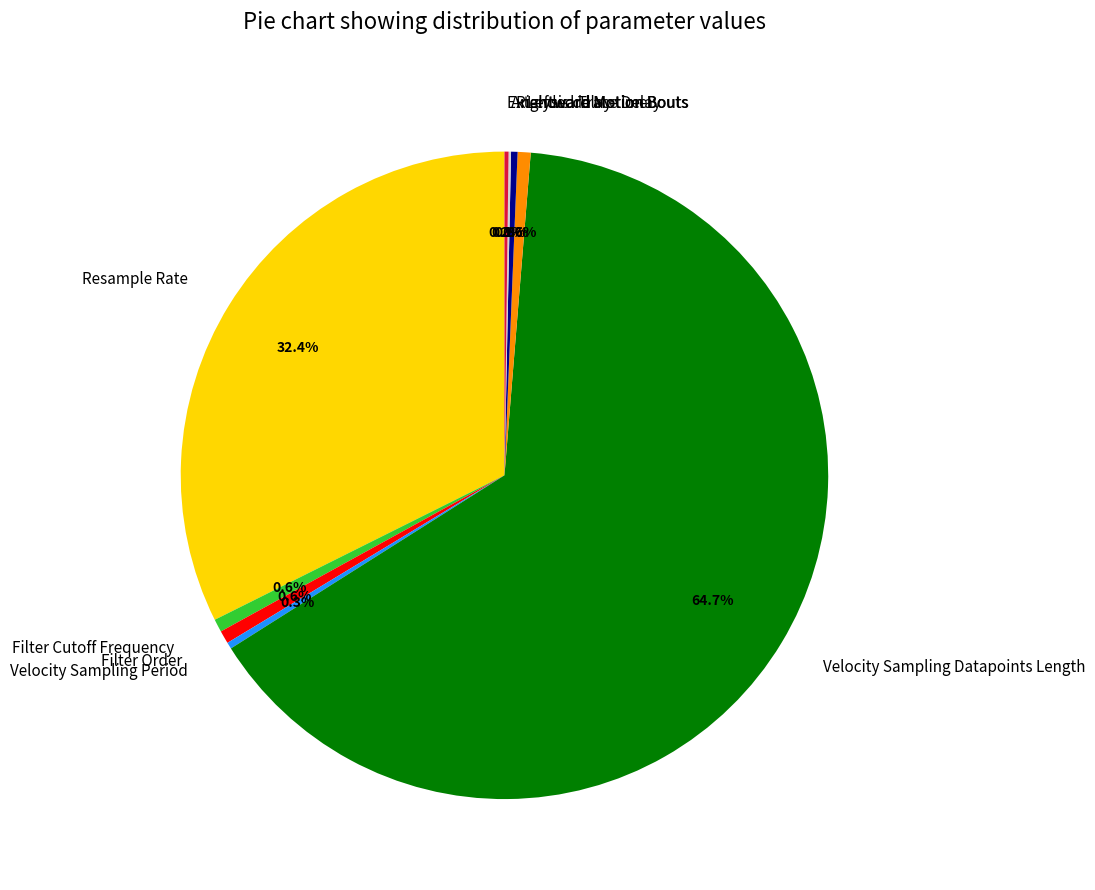

Which category has the biggest portion of the pie?

Velocity Sampling Datapoints Length